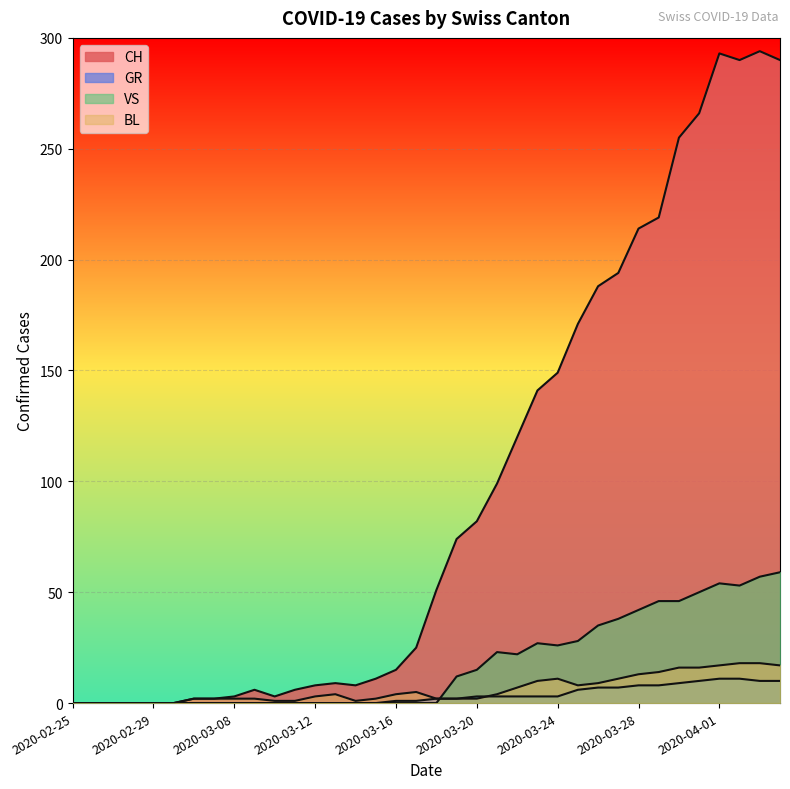

What is the difference between the highest and lowest values at 2020-03-18?

51